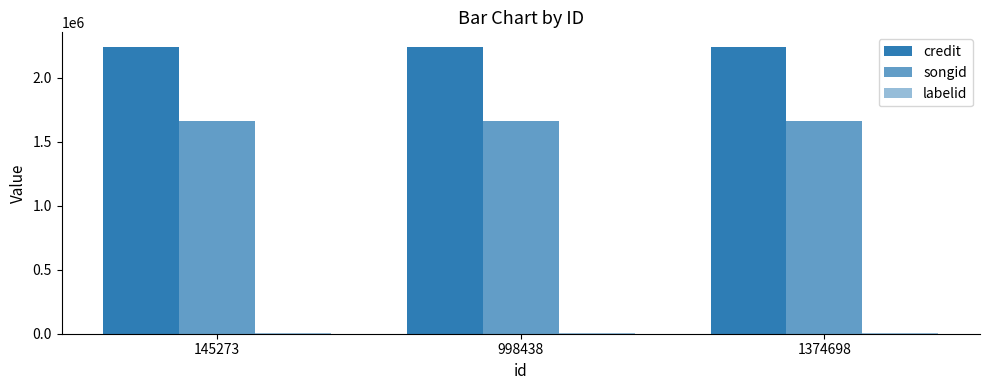

What is the total value across all series at 145273?

3916069